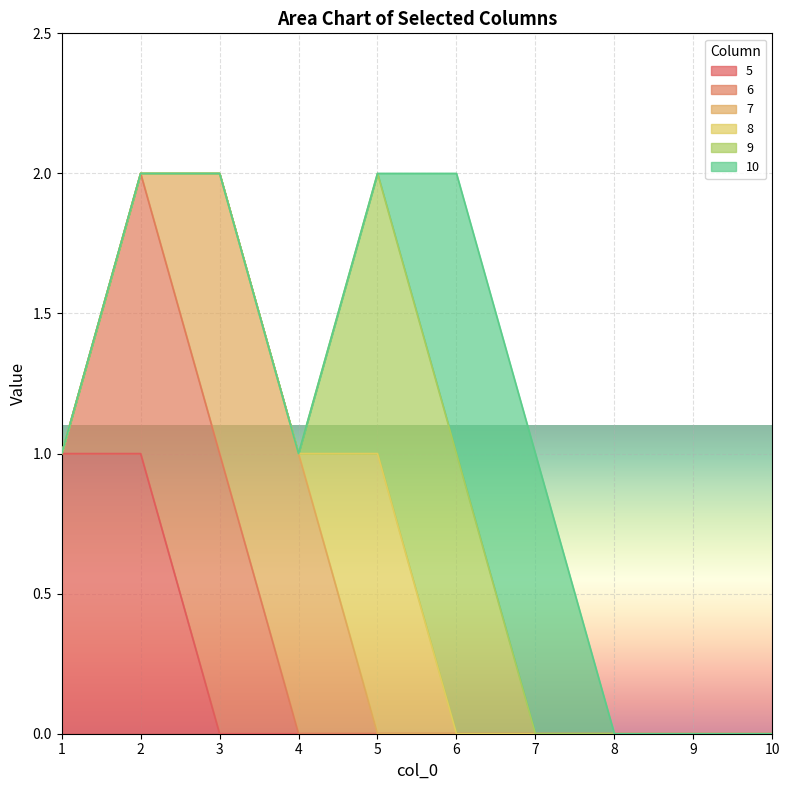

What is the difference between the maximum and second lowest values in the 7 series?

1